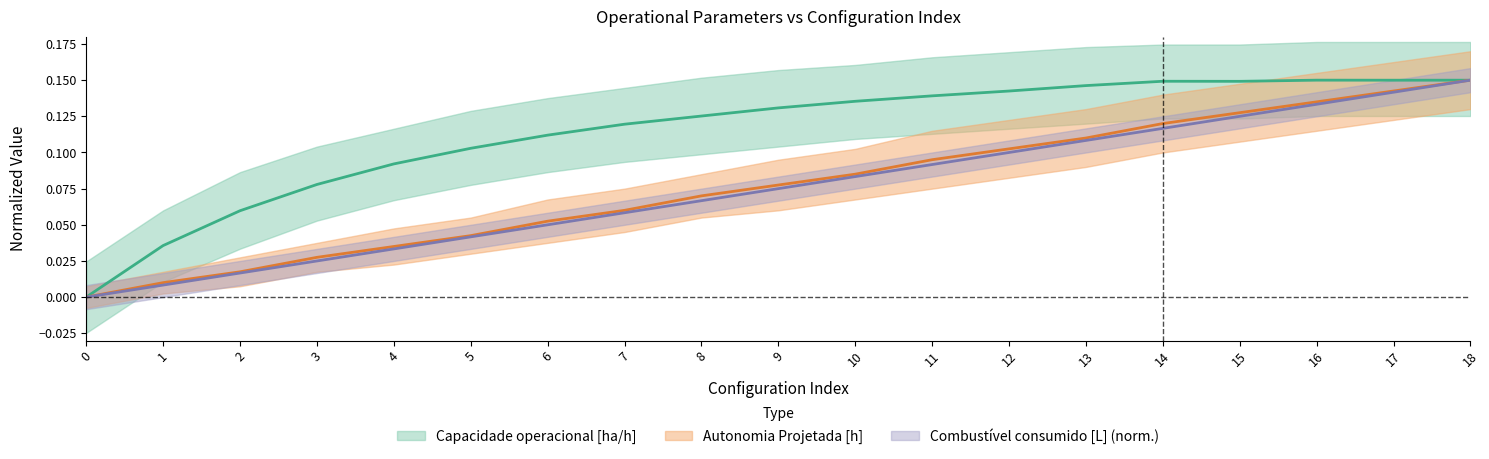

True or false: Autonomia Projetada [h] has a value of 0.0 at 3.

True